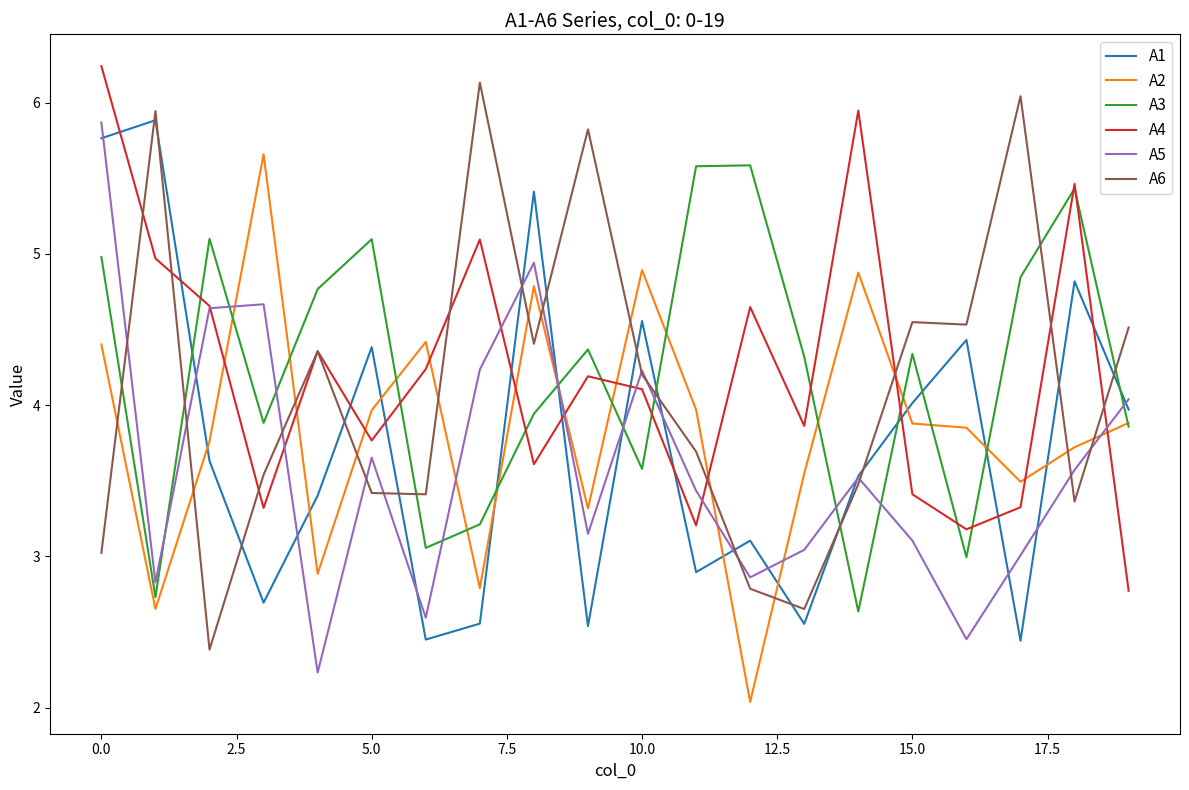

Which series ends up on top after the final intersection of A2 and A4?

A2